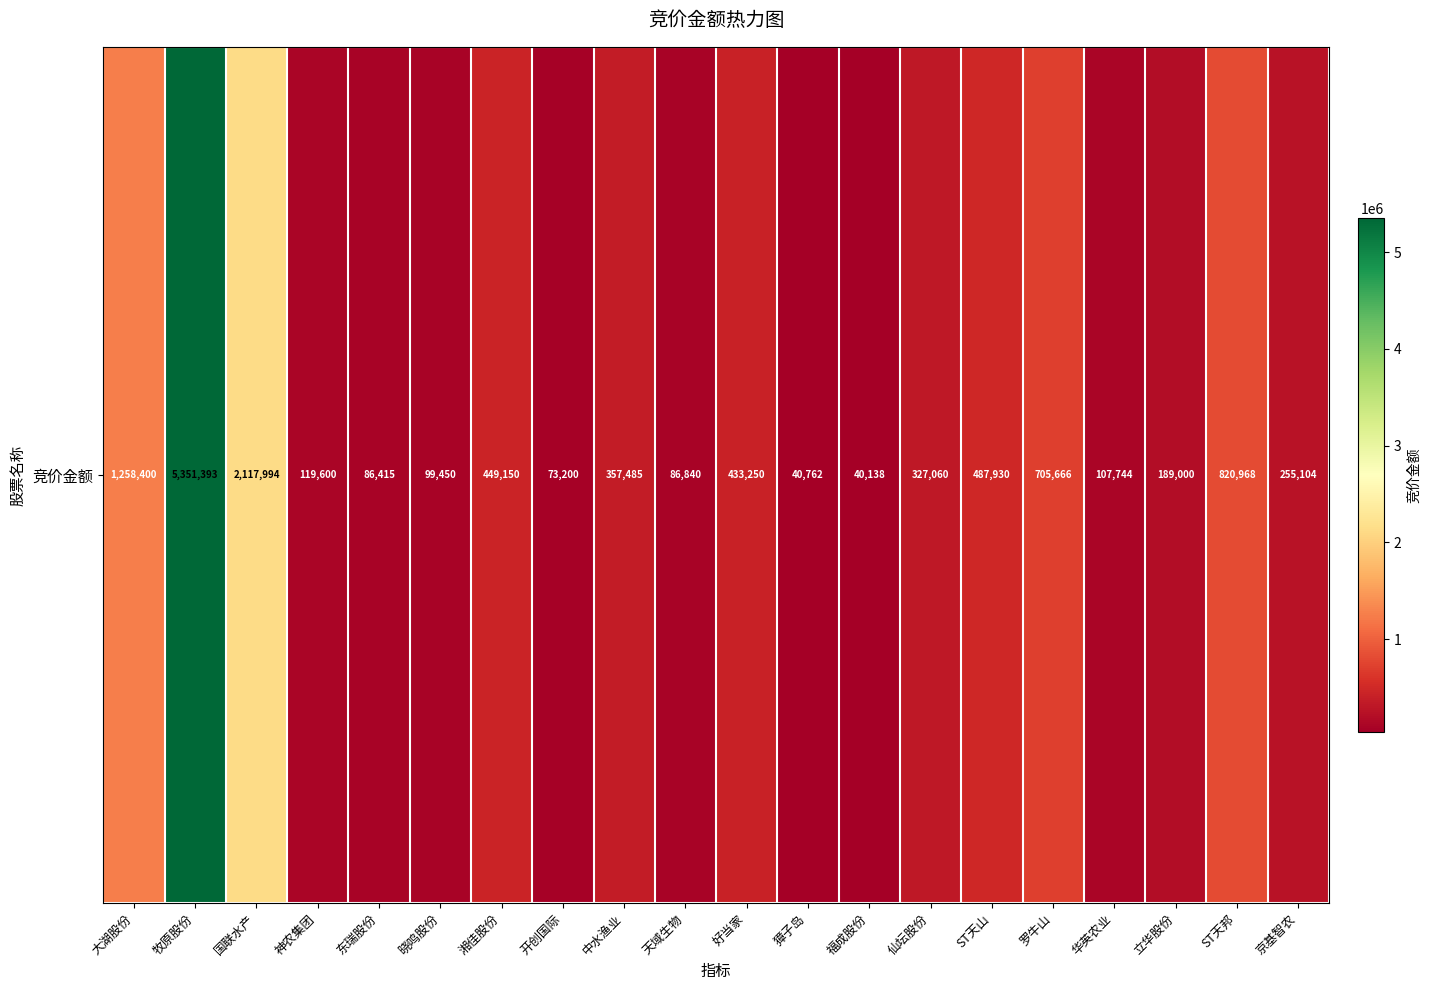

Approximately how many times larger is the value at 晓鸣股份 compared to 湘佳股份?

0.2